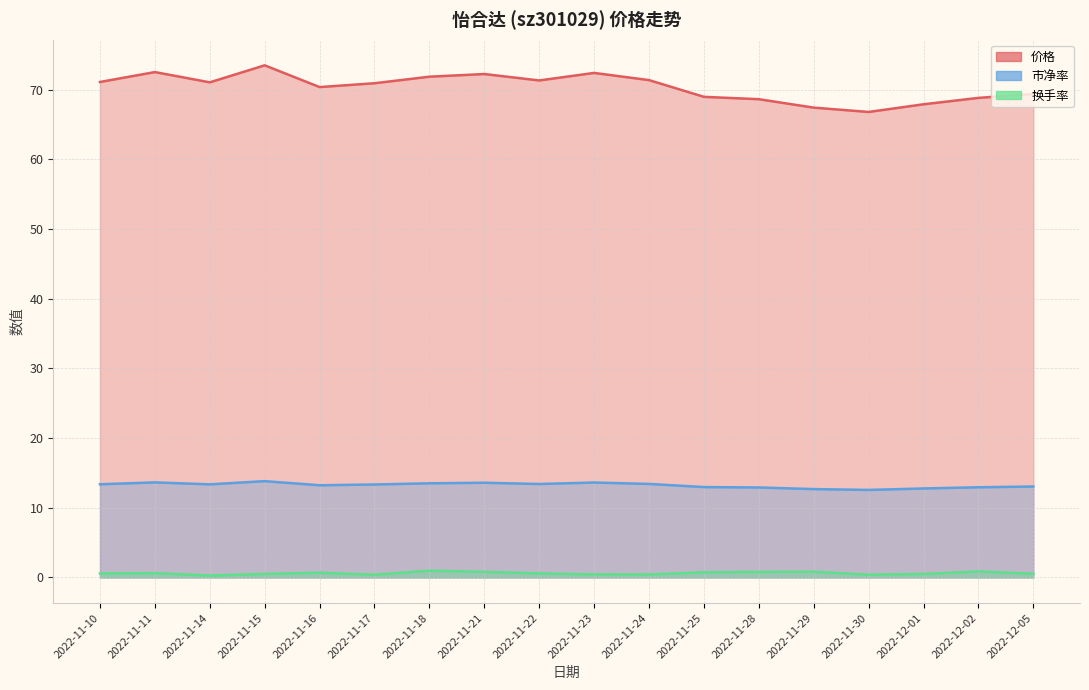

True or false: 价格 and 市净率 cross at least once.

False